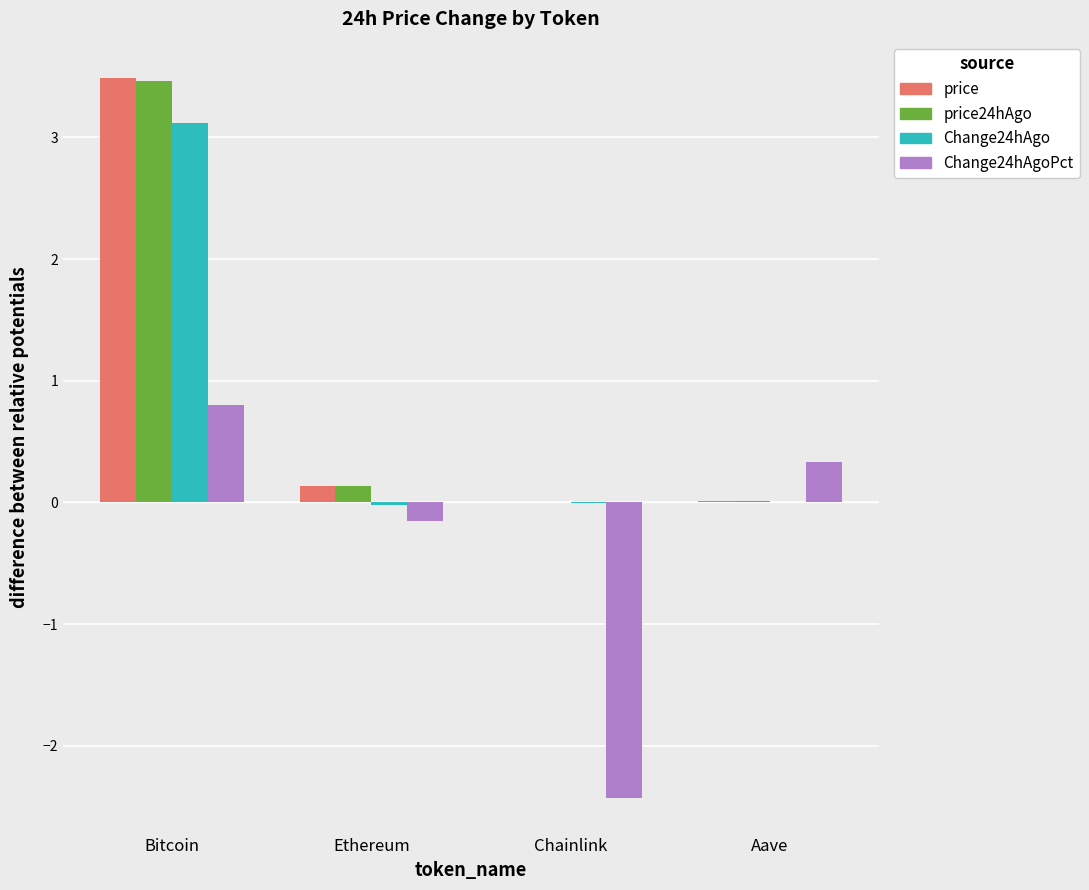

What is the approximate value of price at Bitcoin?

3.5